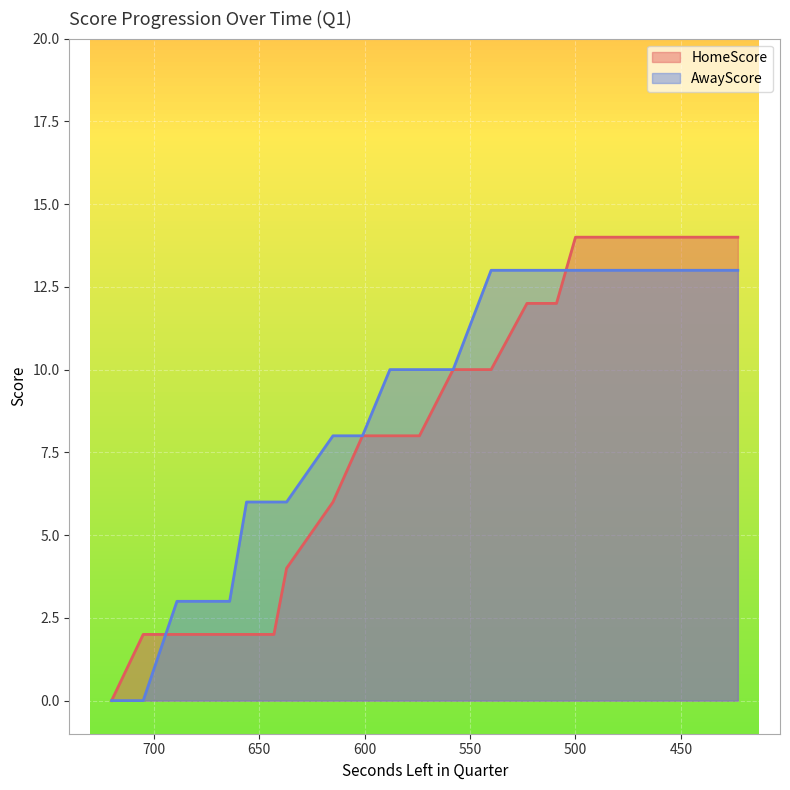

After their last crossing, which series has the higher values: AwayScore or HomeScore?

HomeScore